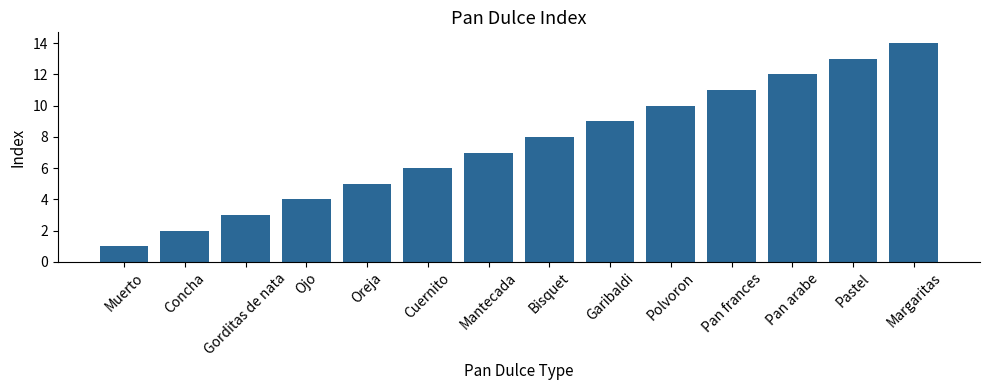

How many bars are there in total?

14